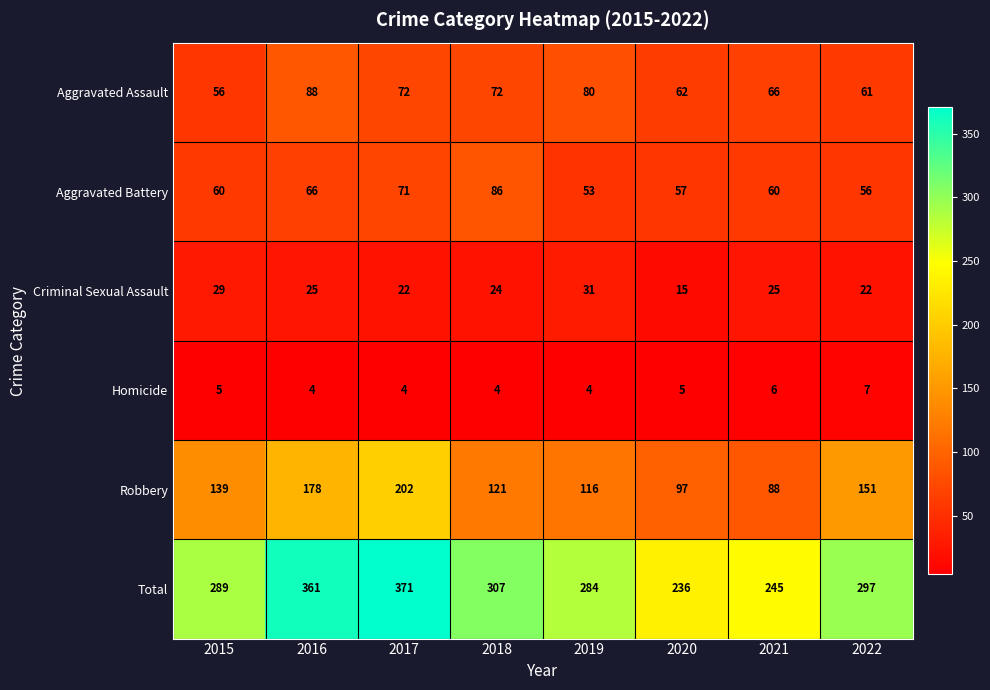

How many series are shown in this chart?

6